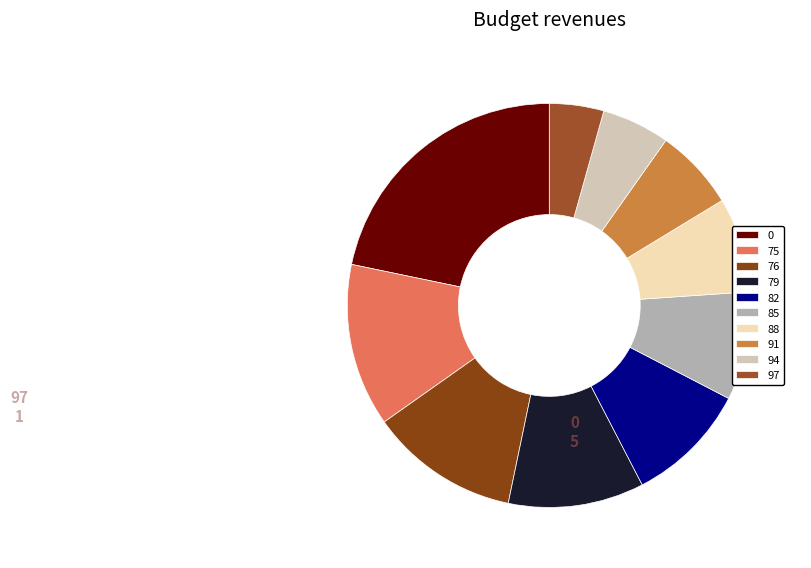

To the nearest percent, what is the difference between the largest and smallest slice percentages?

17%